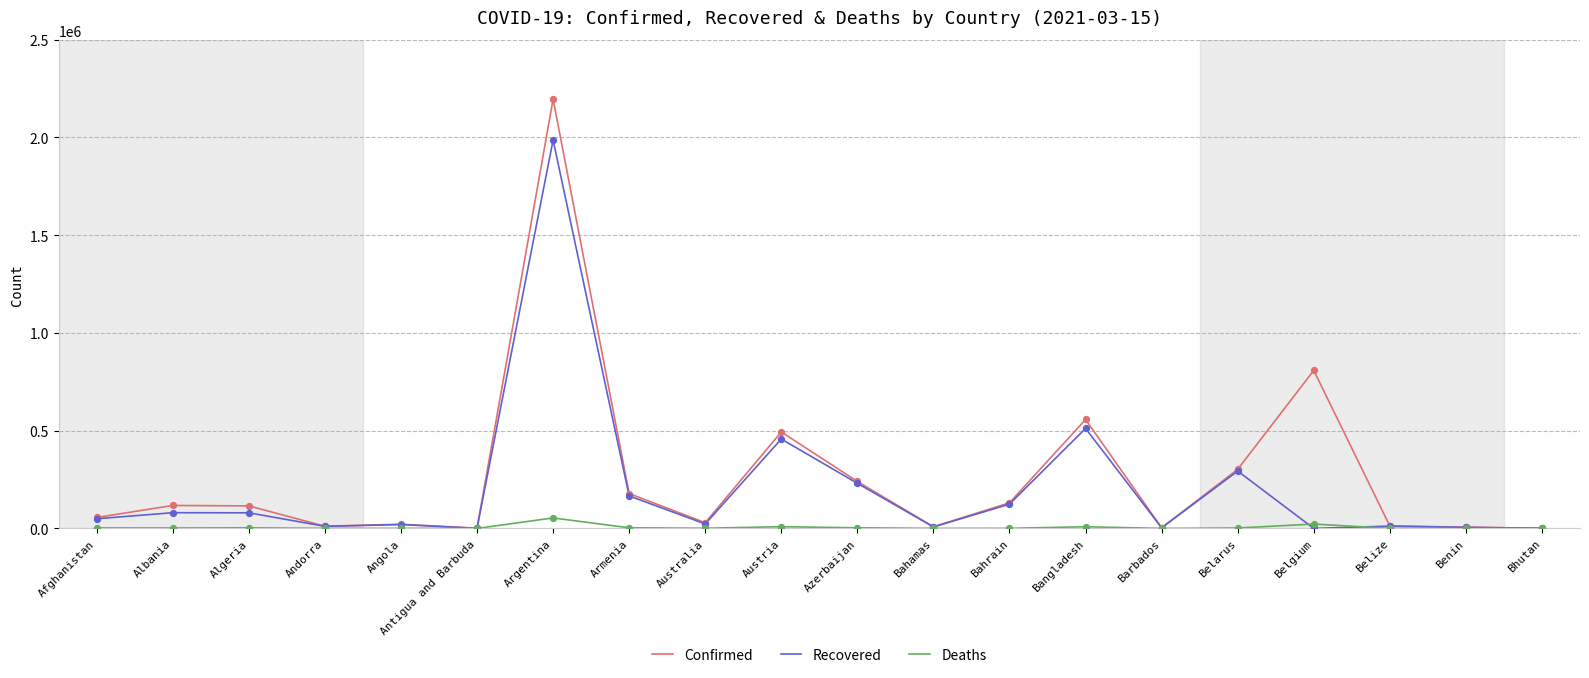

Between Andorra and Argentina, which series saw the biggest shift?

Confirmed